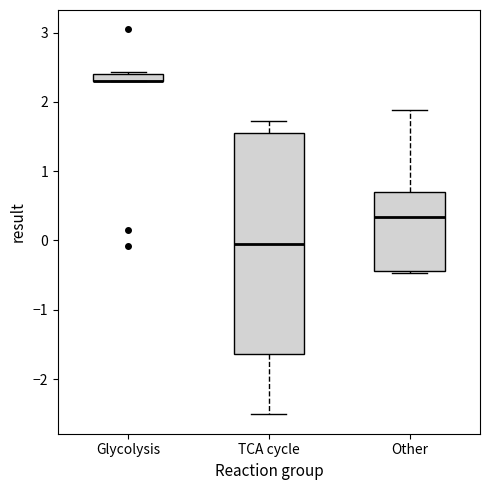

Where is the lower edge of the box for Glycolysis on the y-axis? The values are not printed on the chart, so give them approximately, as read against the axis.

2.3